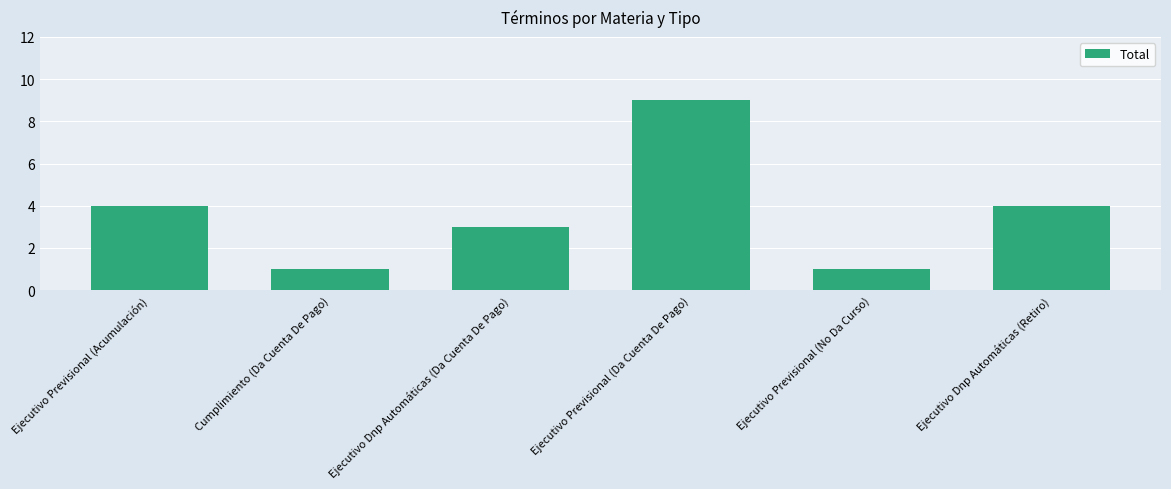

What is the ratio of the value at Cumplimiento (Da Cuenta De Pago) to the value at Ejecutivo Dnp Automáticas (Da Cuenta De Pago)?

0.3